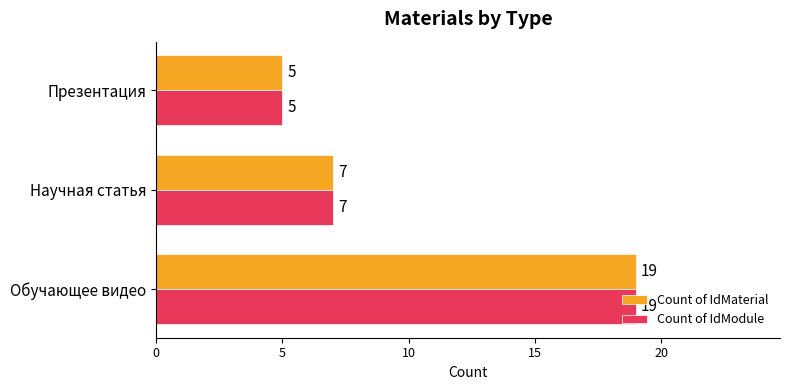

List the labels in order of Count of IdMaterial value, largest first.

Обучающее видео, Научная статья, Презентация